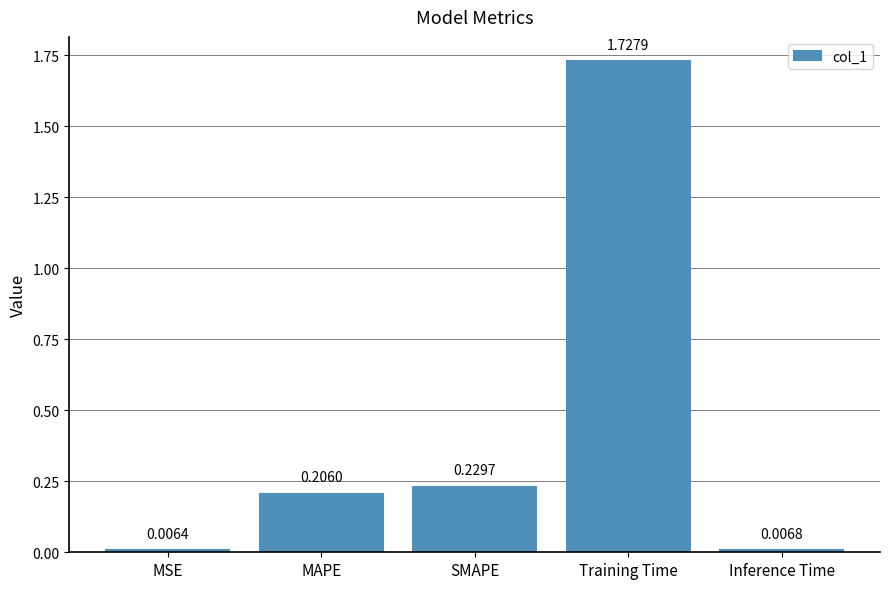

Where is the data nearest to the value 0?

MSE